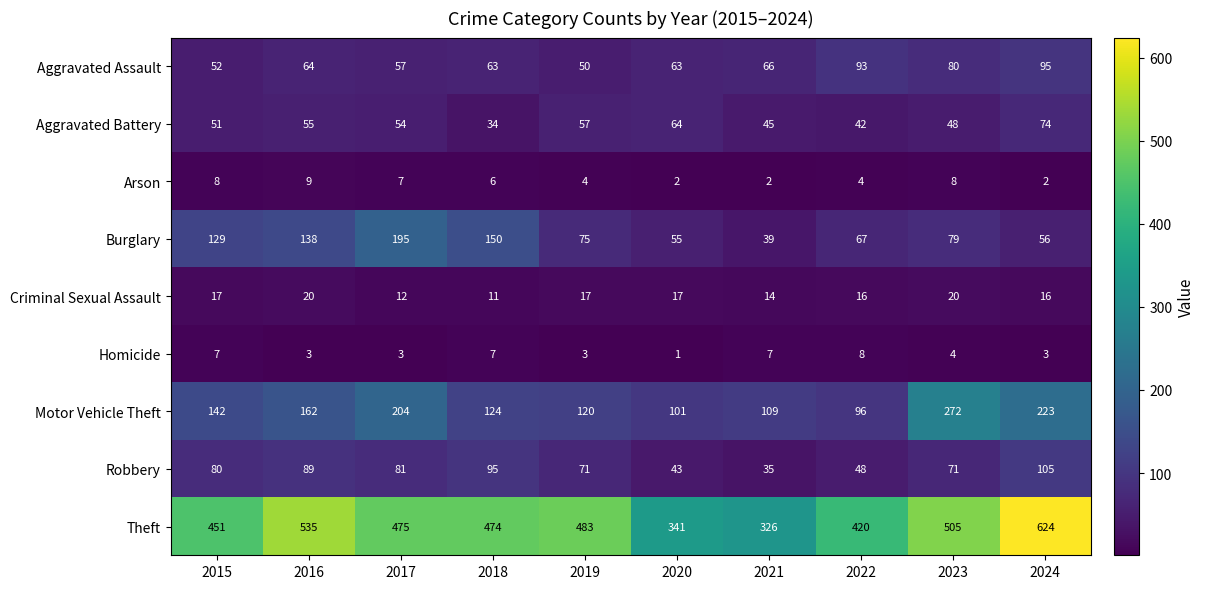

Which series changed the most between 2020 and 2021?

Aggravated Battery